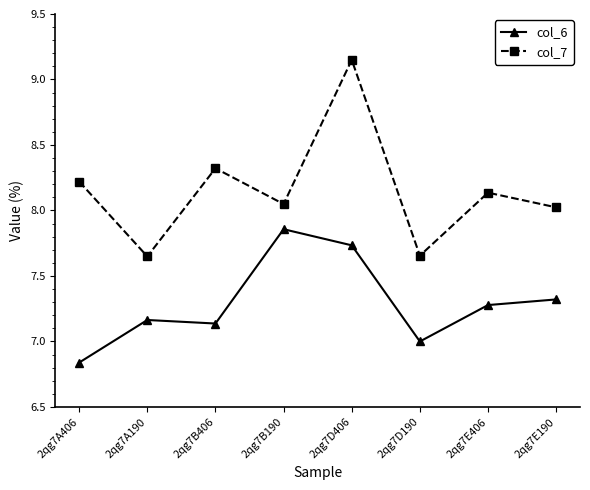

Which series has the largest range (max minus min)?

col_7